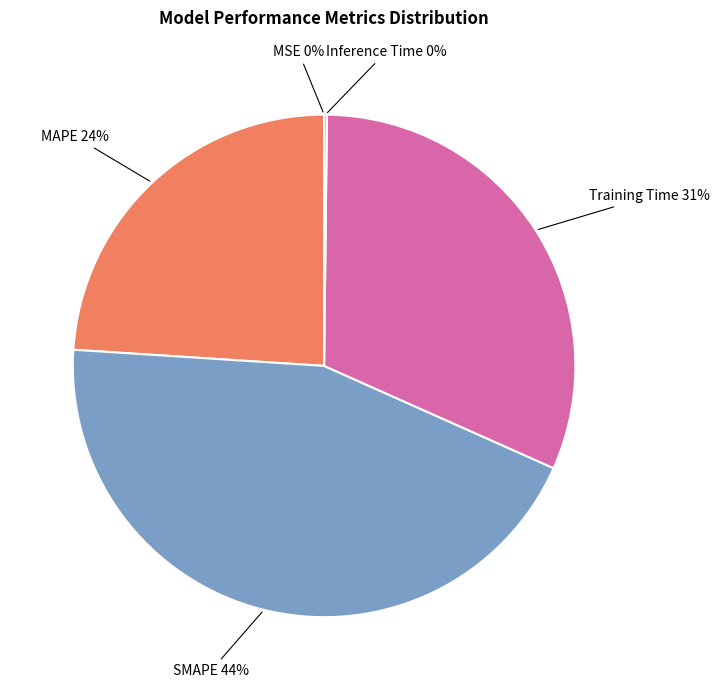

What is the largest slice in the pie chart?

SMAPE